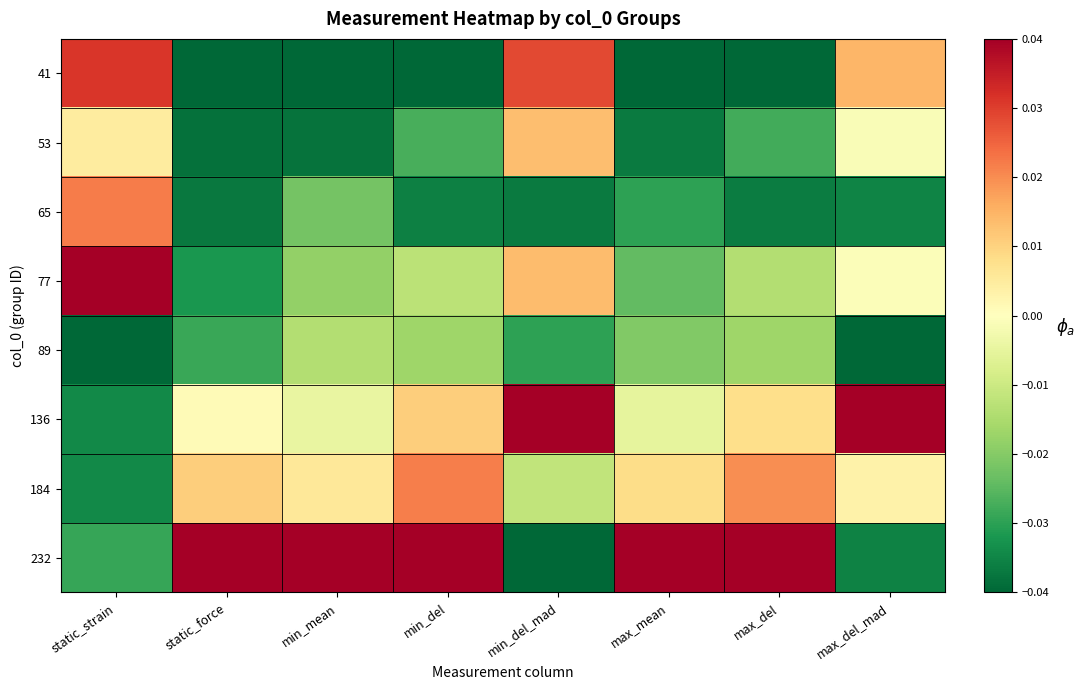

Which has a higher value, min_del or min_mean?

min_del